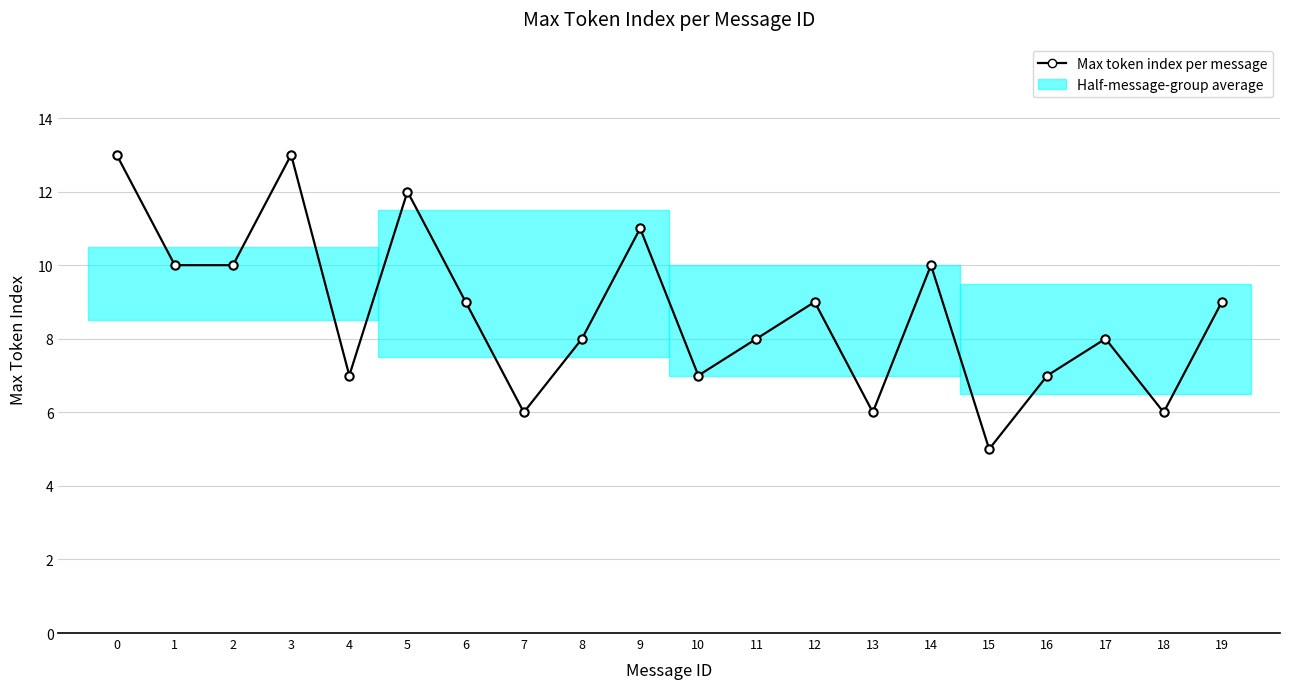

Where is the first local maximum?

3